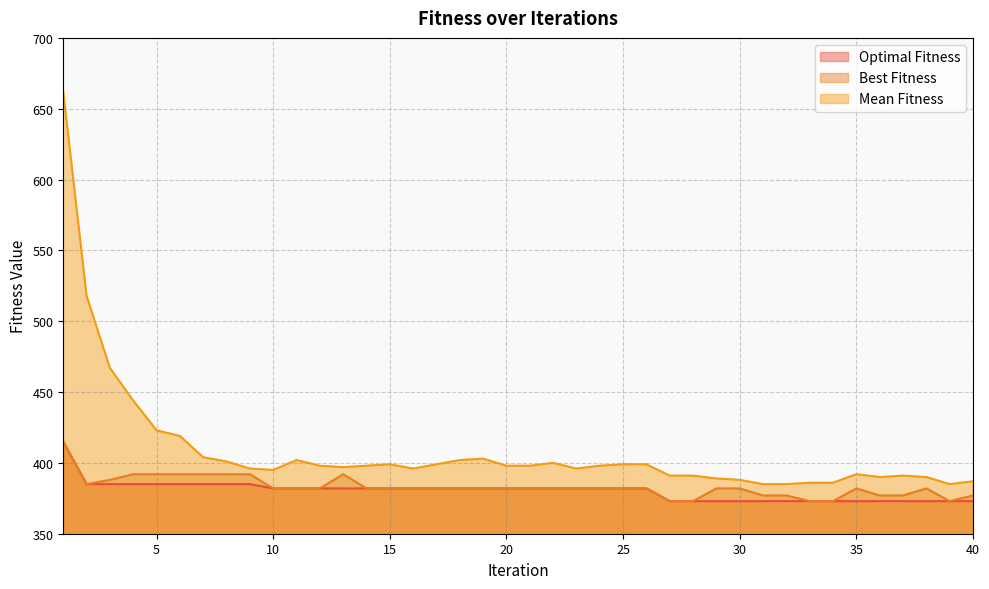

Between 37 and 38, which is larger?

37